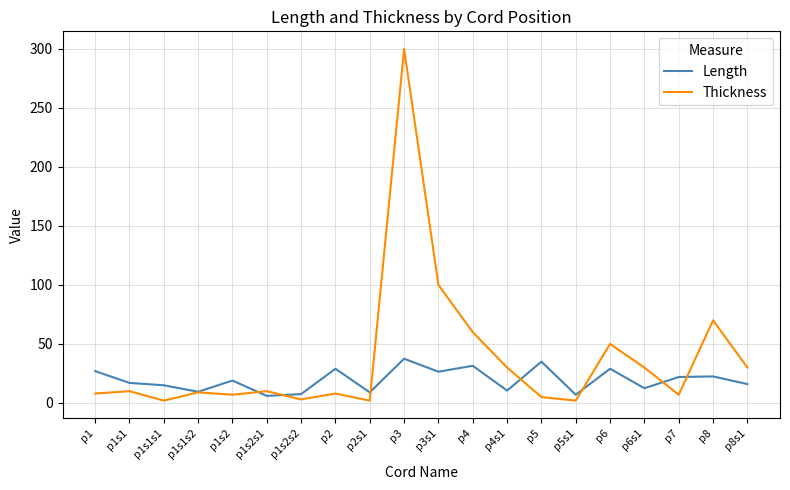

True or false: Thickness has a value of 98.5 at p8.

False